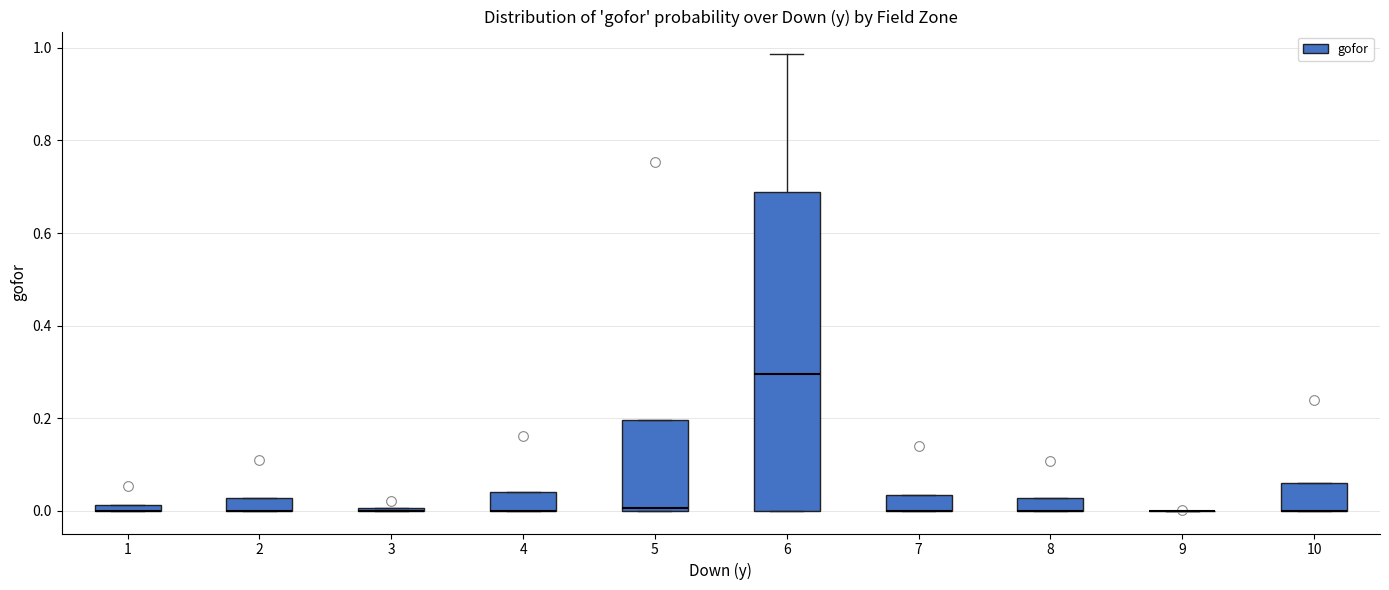

Which box is the tallest, from its lower edge to its upper edge?

6